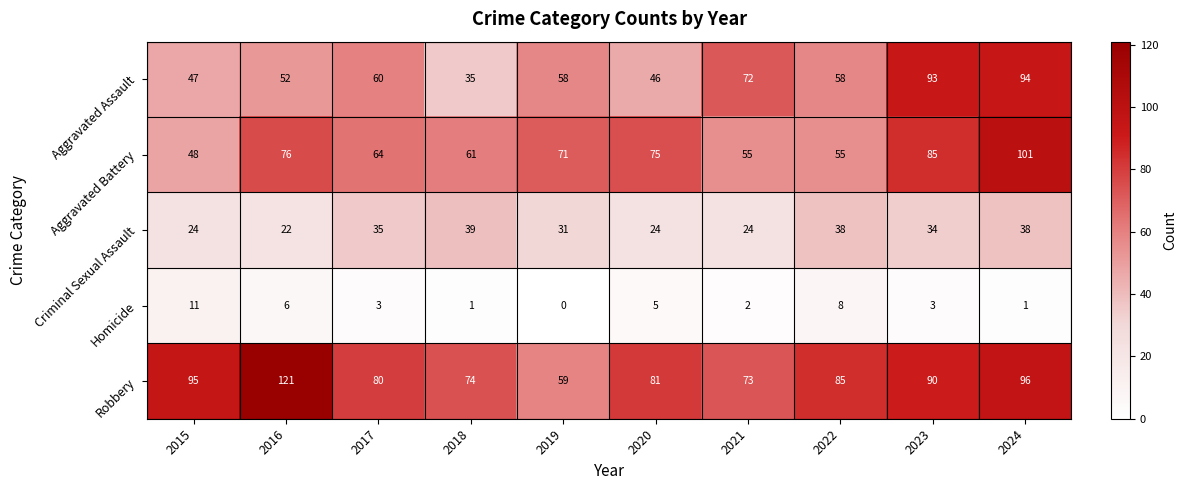

Which label corresponds to the largest value in the chart?

2016